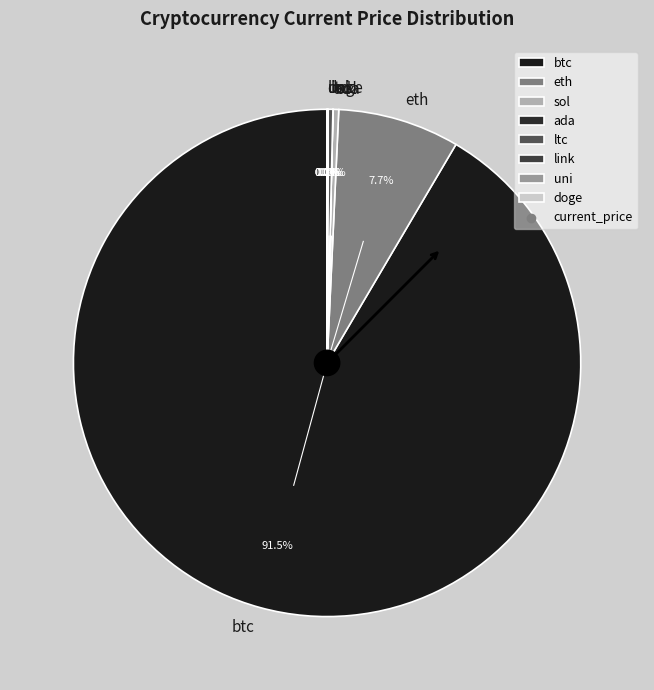

What portion of the pie excludes ltc?

99.7%